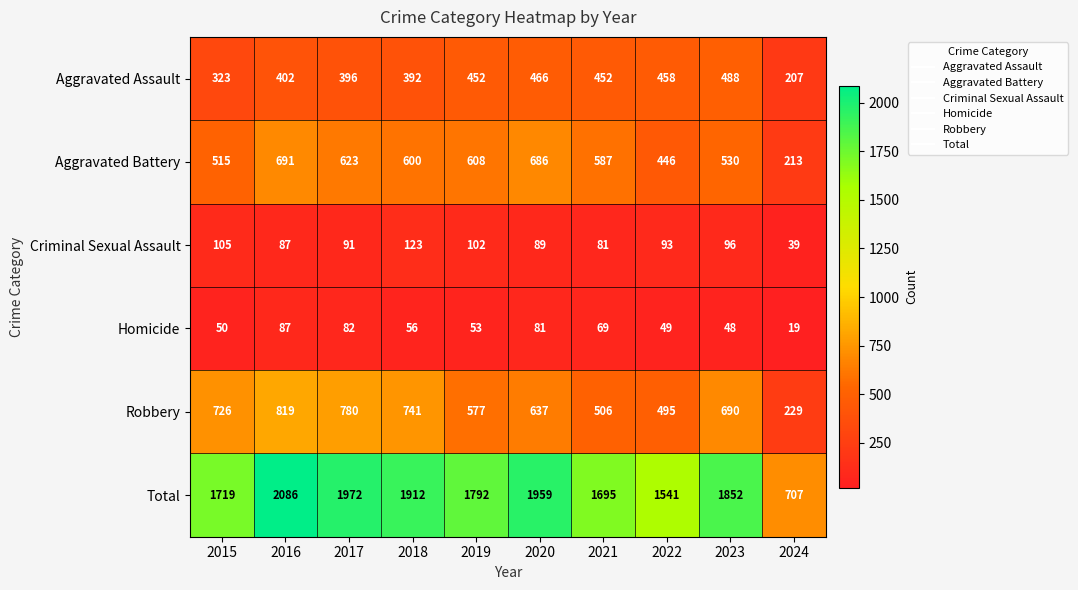

Which category has the highest value across all series?

2016